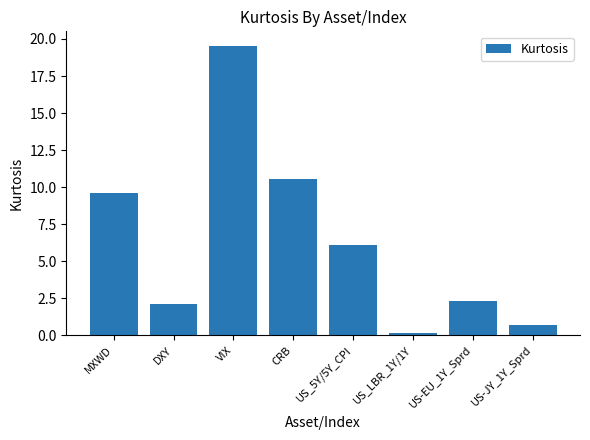

Approximately how many times larger is the value at CRB compared to VIX?

0.5